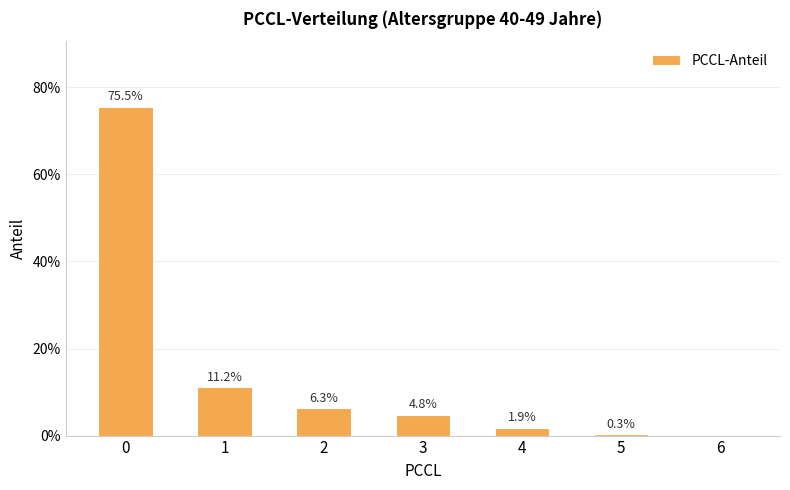

Is it true that the value at 3 is 0.0?

False